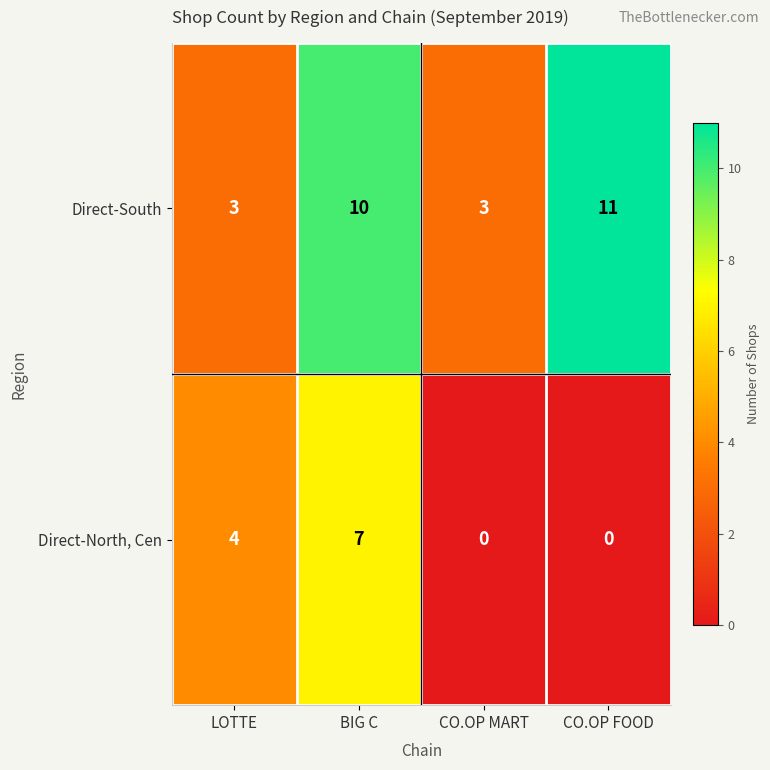

Where is Direct-South nearest to the value 7?

BIG C